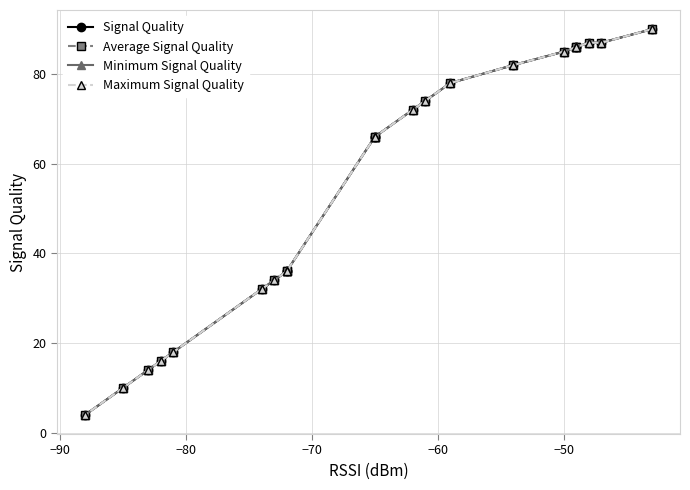

Which series has the largest range (max minus min)?

Signal Quality